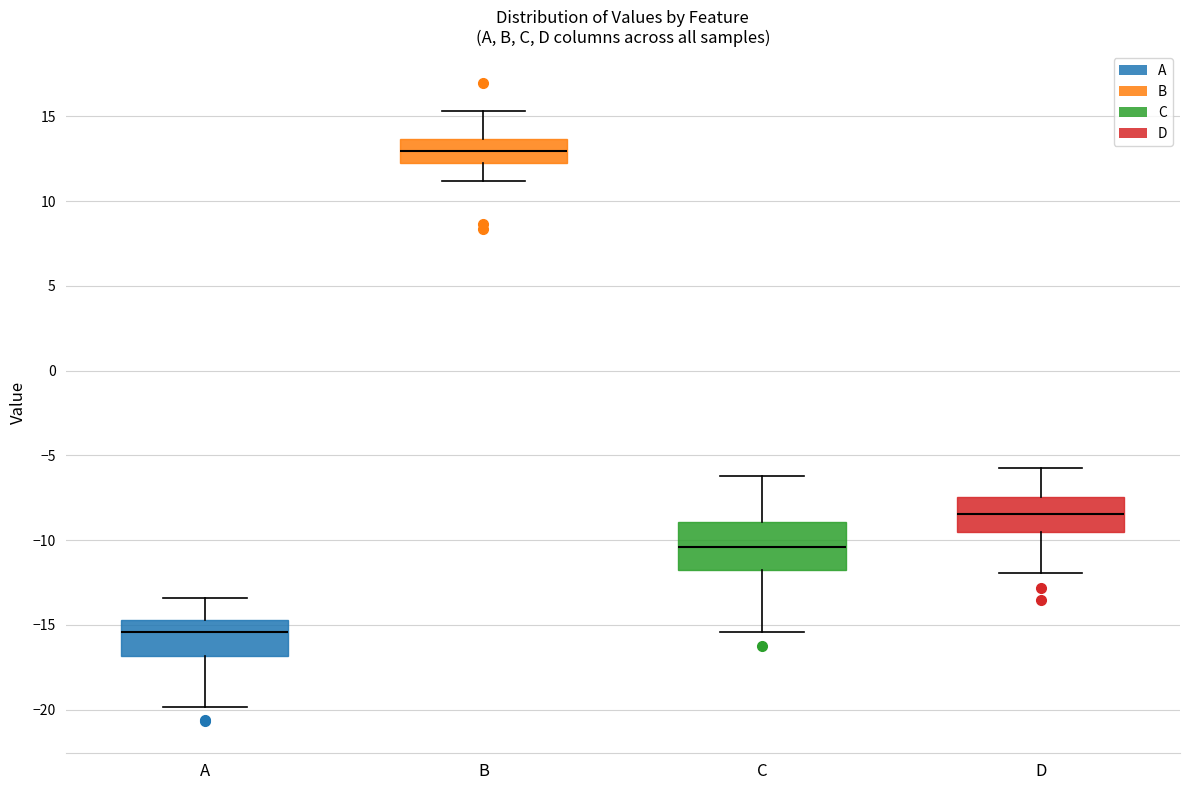

Where does the median line of the box for C sit on the y-axis? The values are not printed on the chart, so give them approximately, as read against the axis.

-10.5